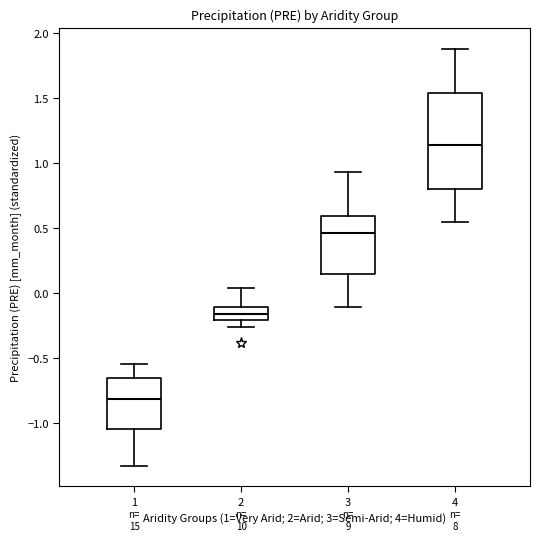

Which box's median line is the highest?

4